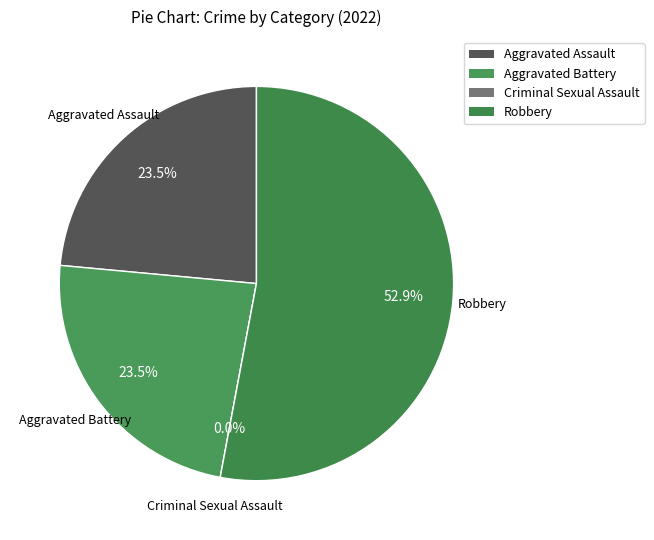

Is it true that Aggravated Battery is 24% of the pie?

True